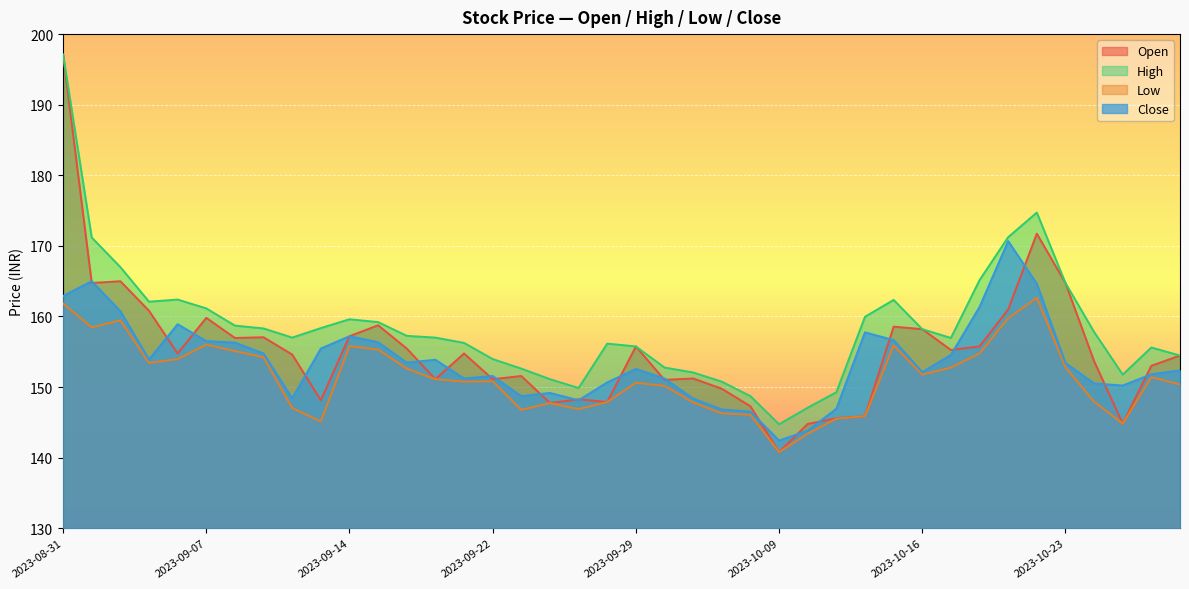

Where is Close nearest to the value 156?

2023-09-08